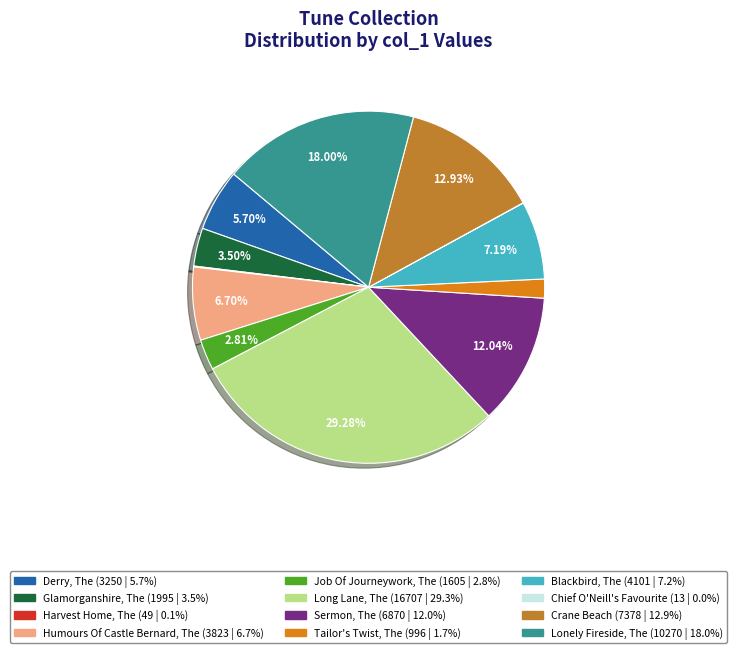

True or false: Long Lane, The accounts for 29% of the total.

True